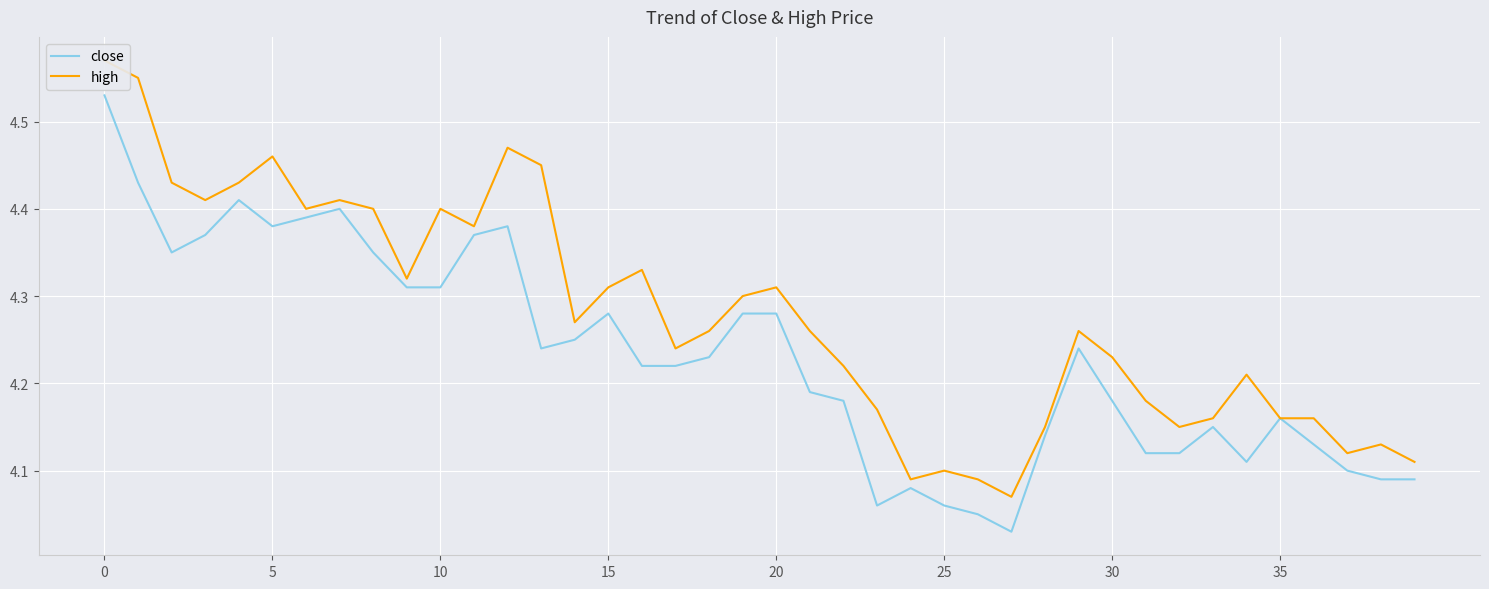

What is the total value across all series at 31?

8.3